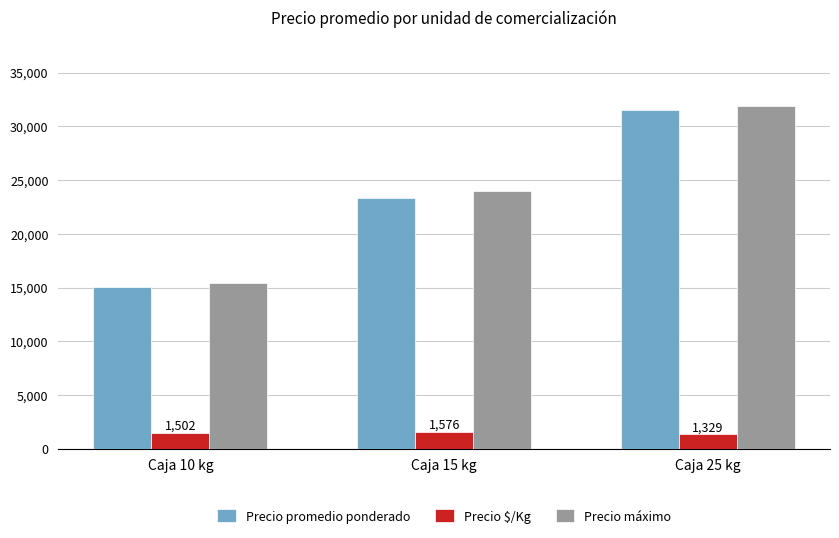

Is the value of Precio $/Kg at Caja 10 kg greater than the value of Precio máximo at Caja 10 kg?

No